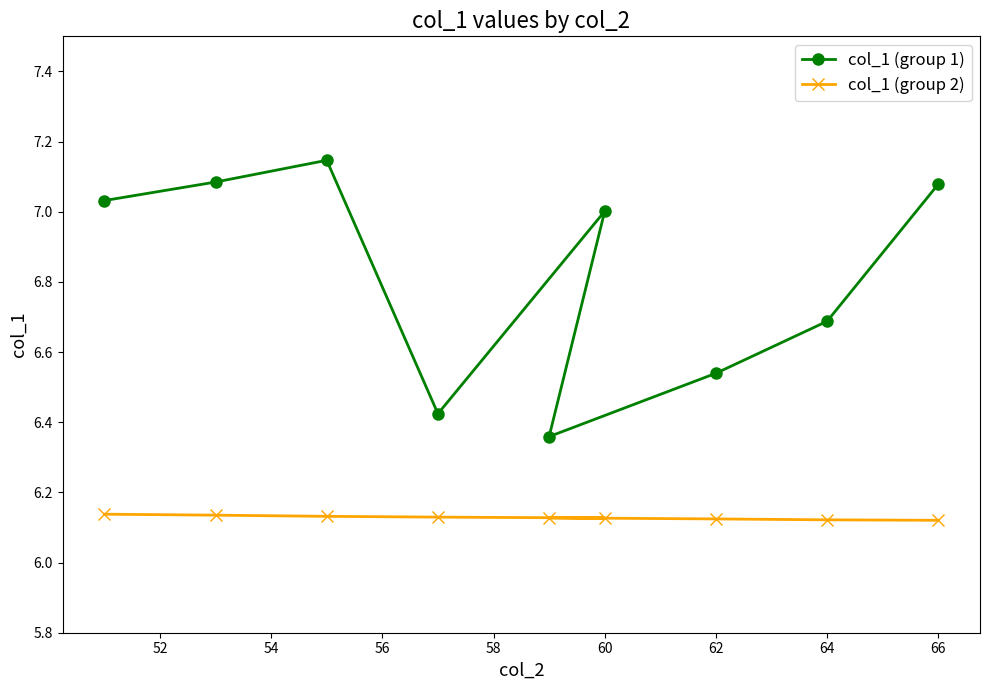

True or false: col_1 (group 1) and col_1 (group 2) intersect in this chart.

False